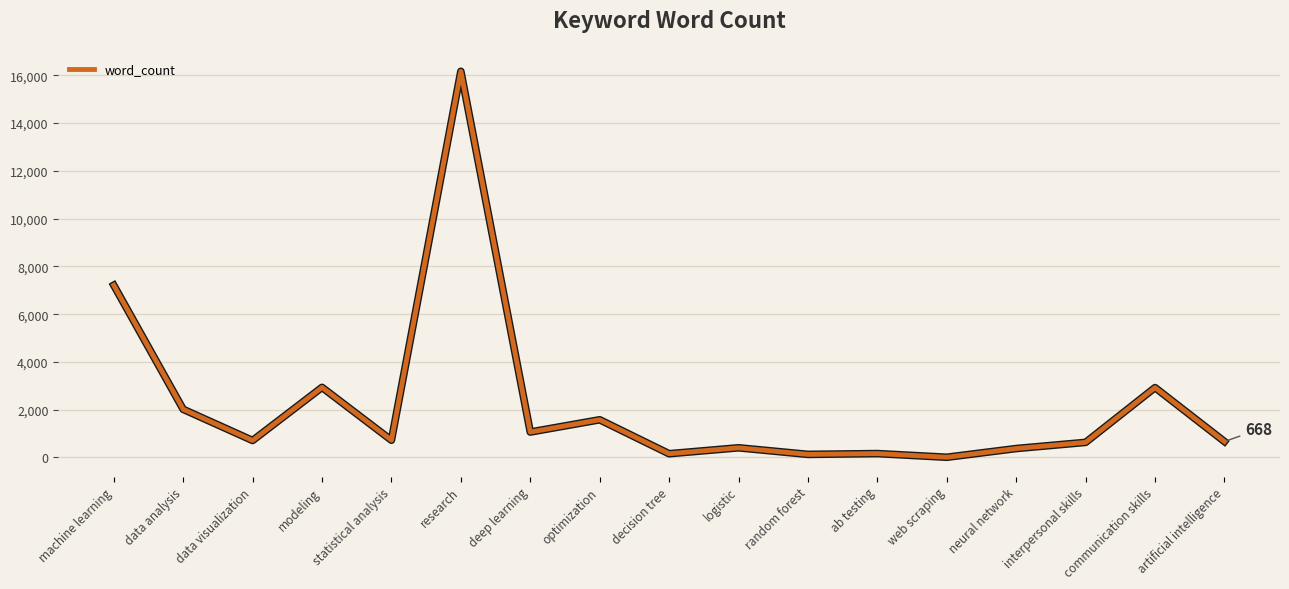

Which has a higher value, data analysis or optimization?

data analysis